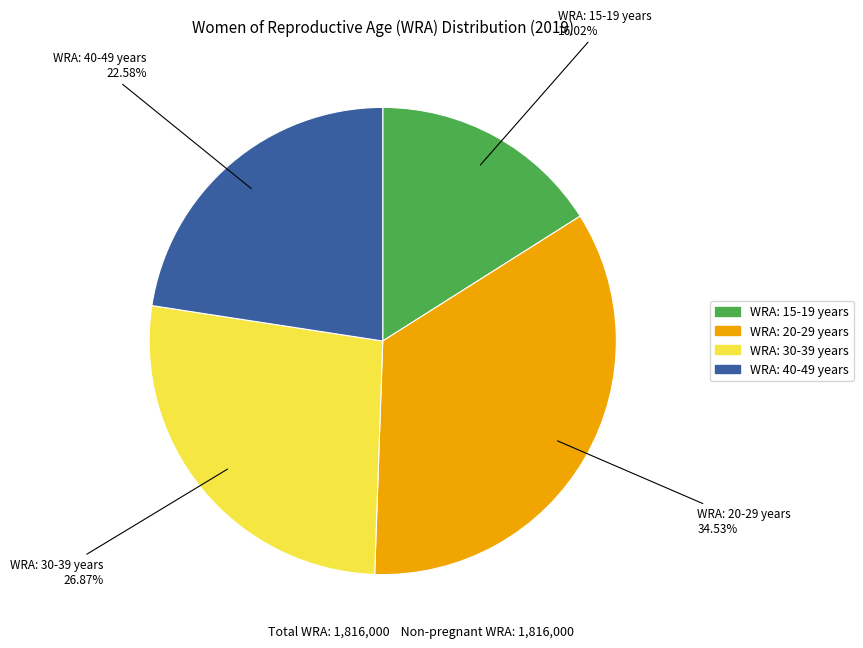

Approximately how many times larger is the value at WRA: 20-29 years compared to WRA: 15-19 years?

2.2